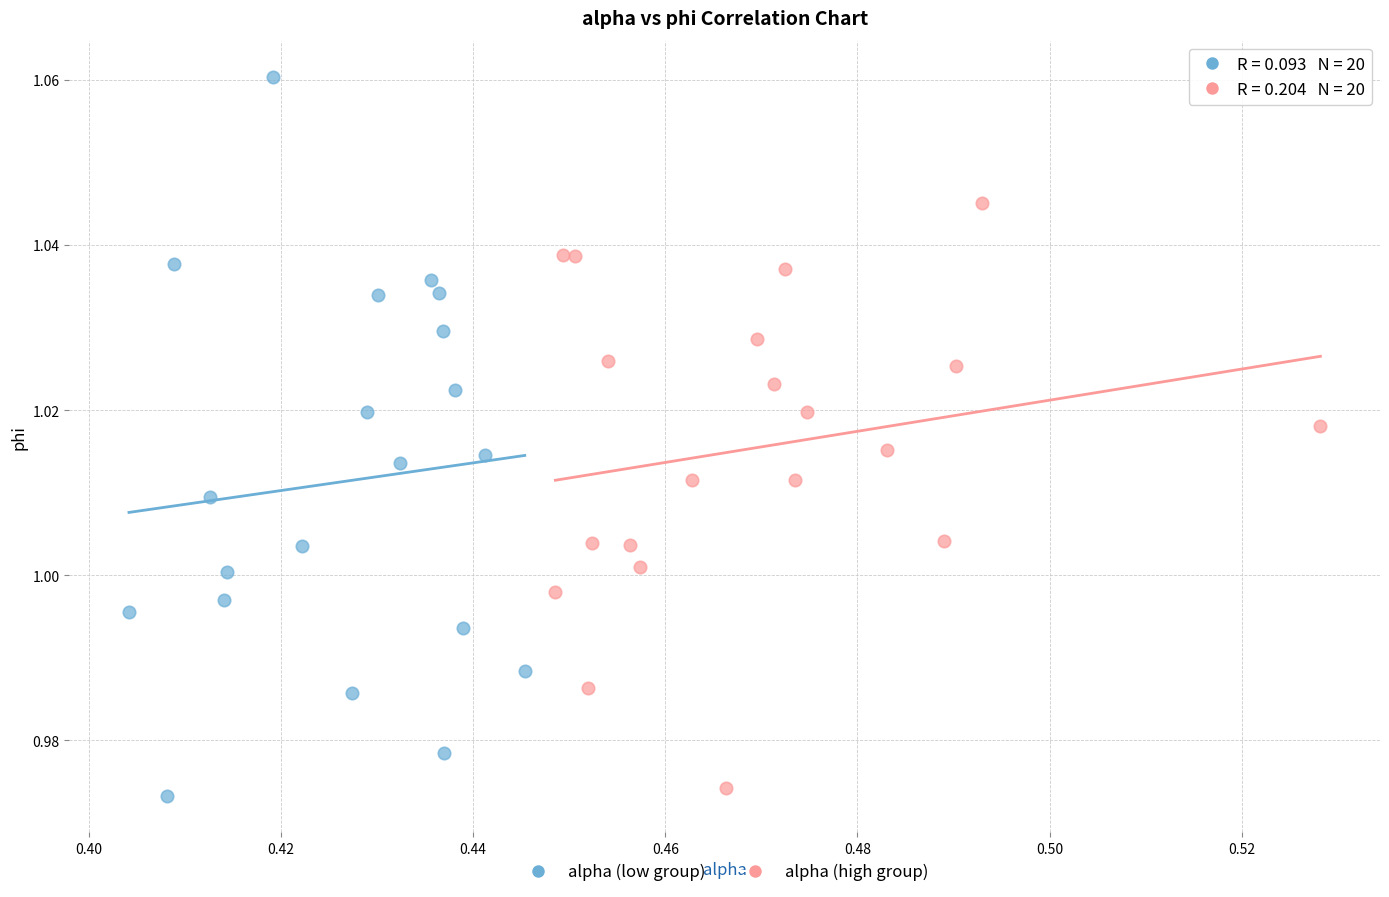

Which series contains the lowest Y value?

alpha (low group)